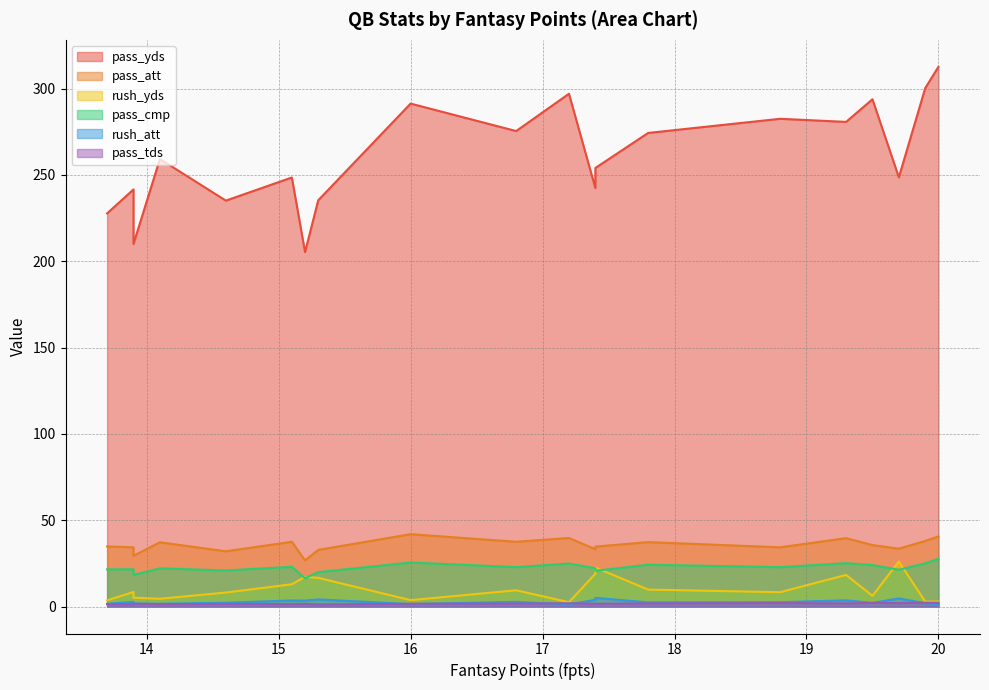

Is it true that rush_yds equals 6.3 at 17.4?

False